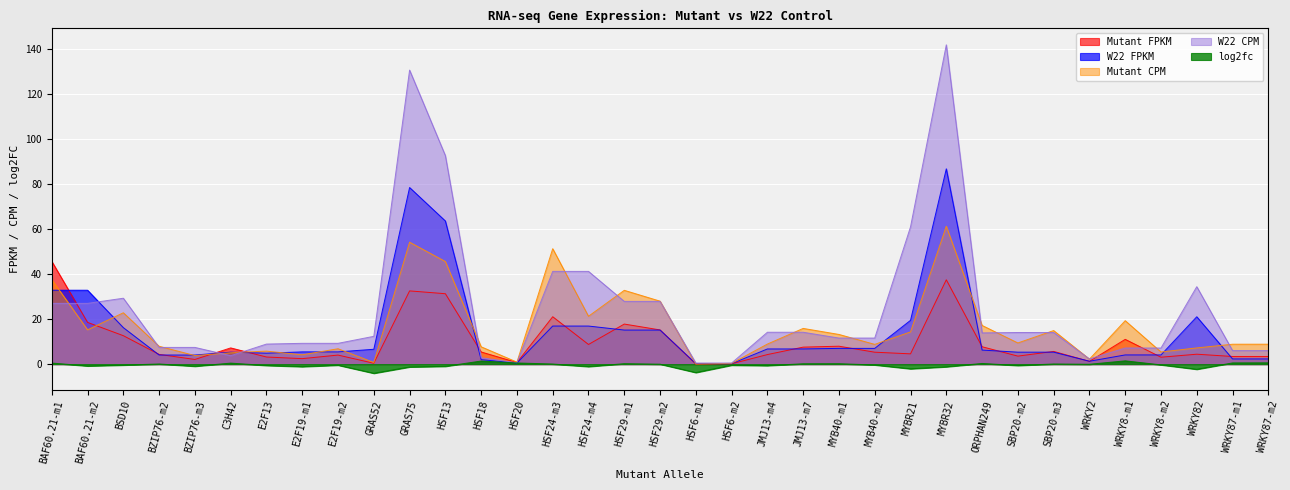

Where do W22 FPKM and W22 CPM first cross each other?

BAF60.21-m2 and BSD10